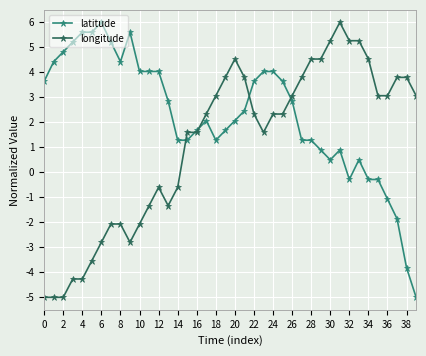

What is the lowest value of the latitude series?

-5.0